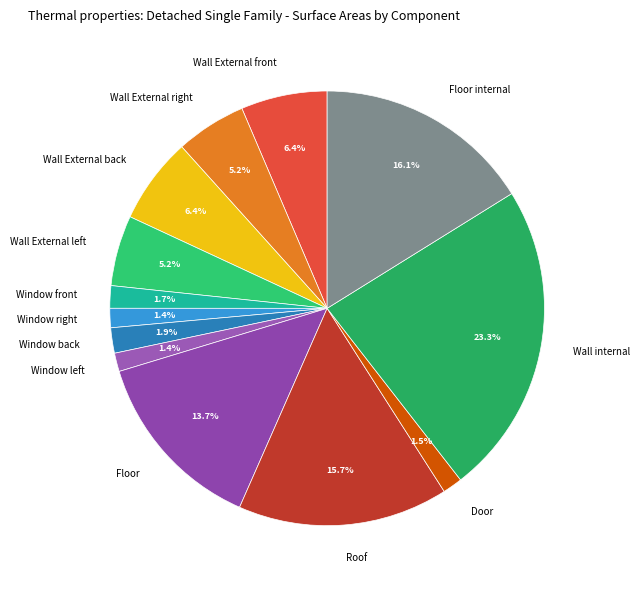

True or false: Window back accounts for 2% of the total.

True